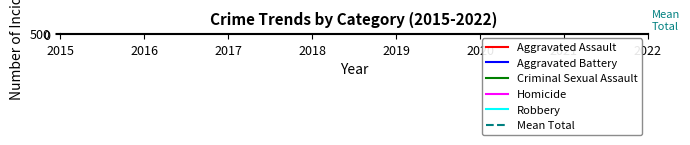

Which has a higher value, 2022 or 2021?

2022